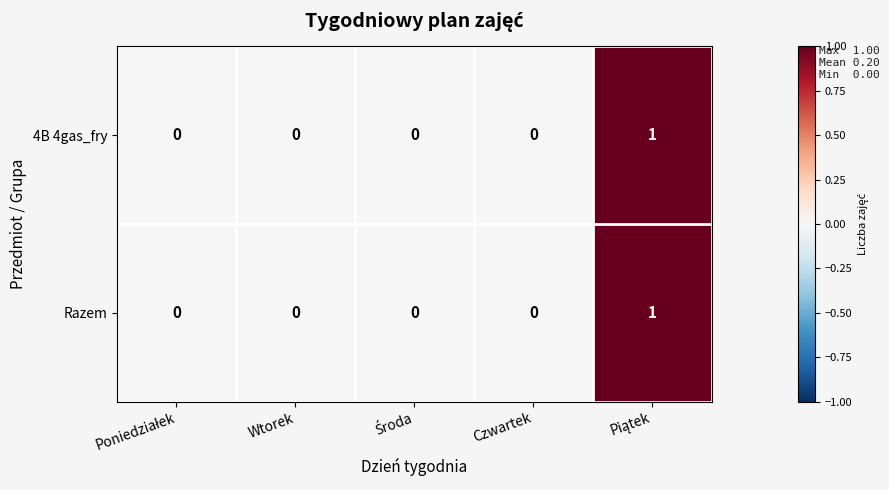

The value of 4B 4gas_fry at Czwartek is 0. True or false?

True